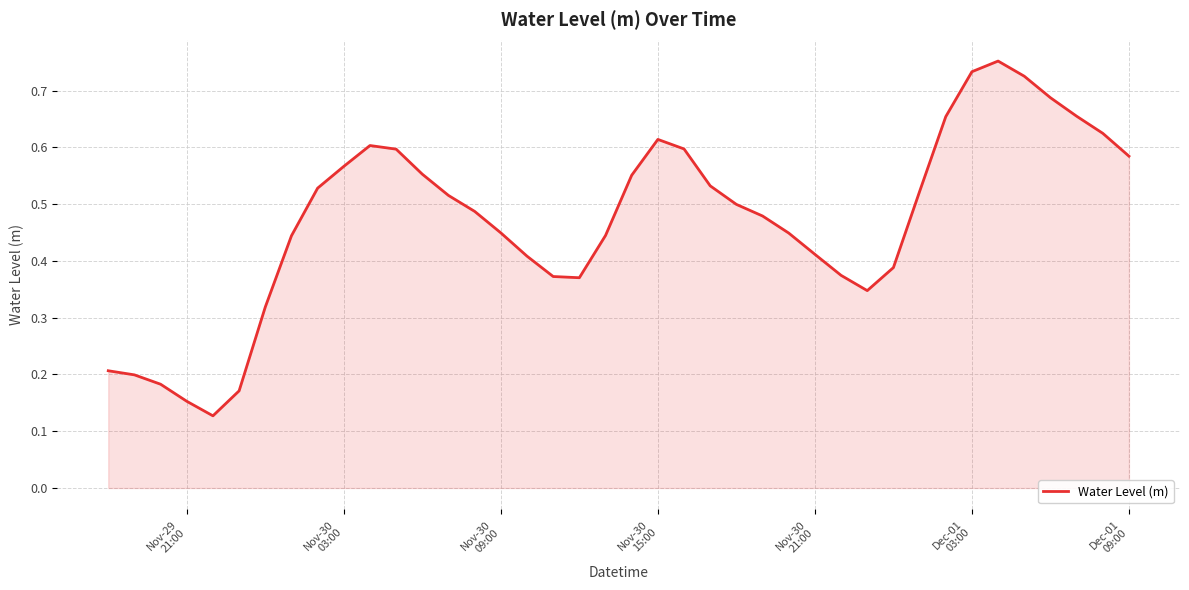

How many lines are shown in the chart?

1